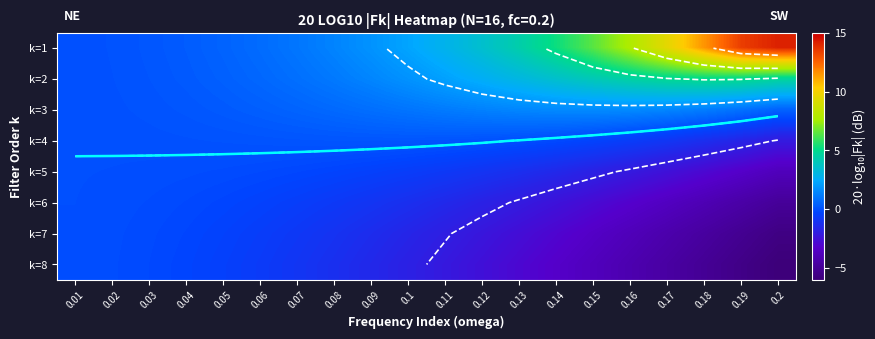

At which category is the sum across all series the highest?

0.01